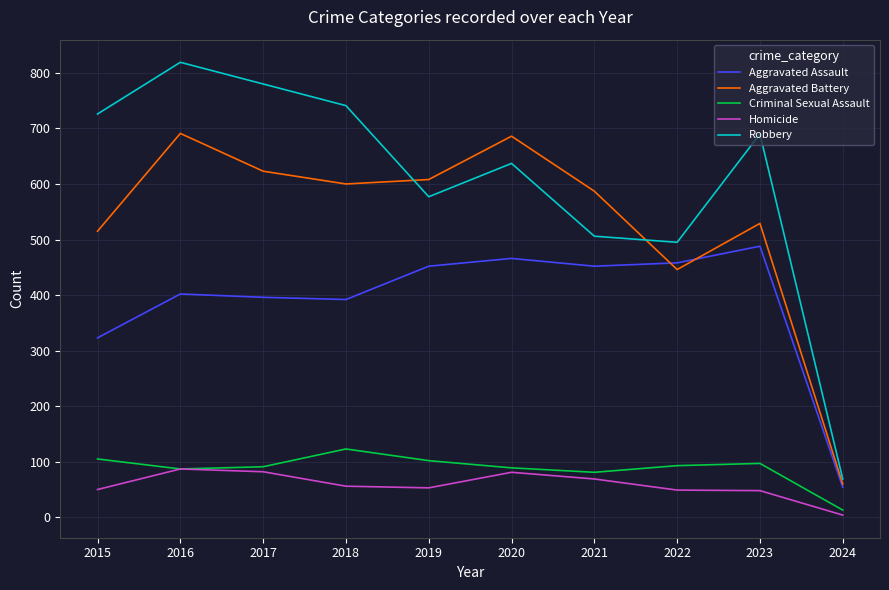

How many interior local valleys does the Aggravated Assault series have?

2